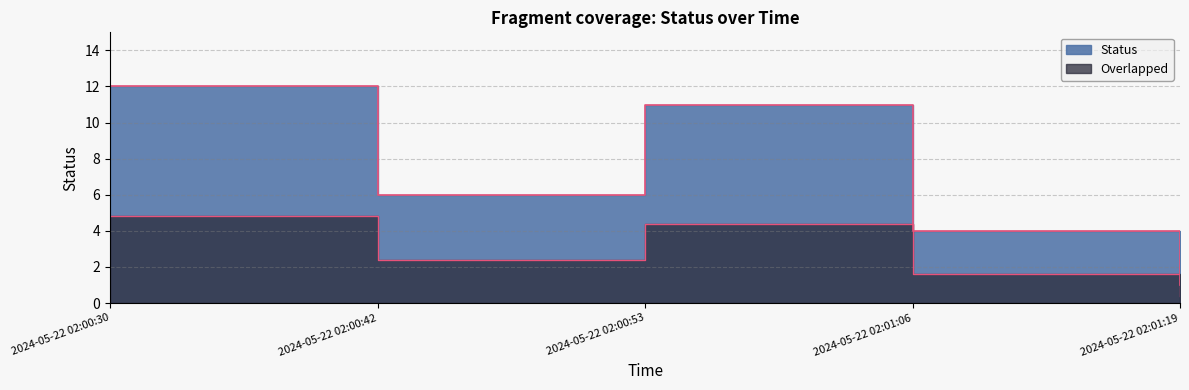

What is the sum of the values at 2024-05-22 02:00:30 and 2024-05-22 02:00:42?

18